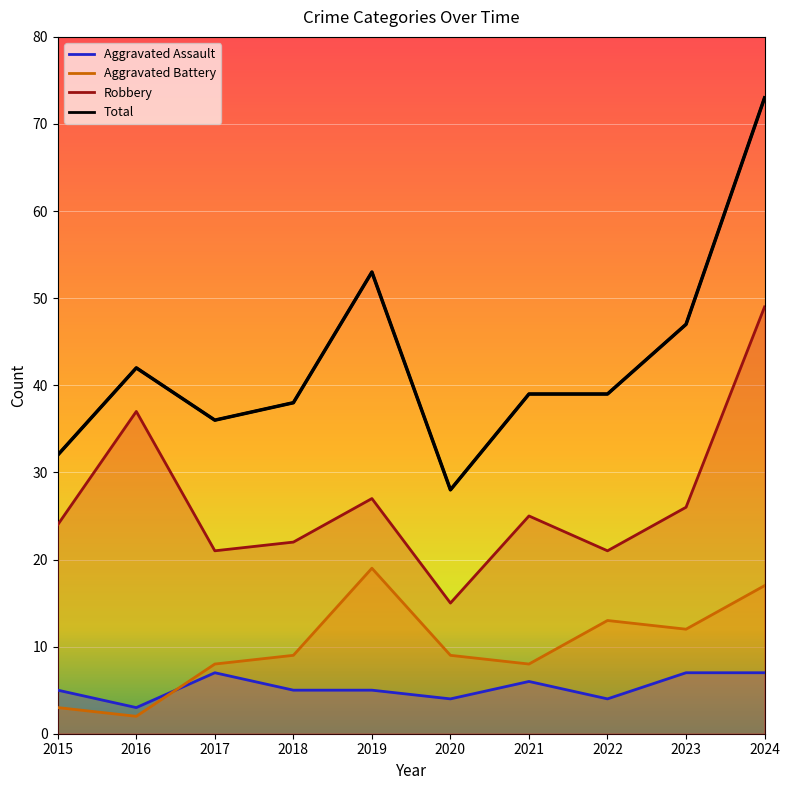

Is the value of Robbery at 2018 greater than the value of Aggravated Assault at 2015?

Yes